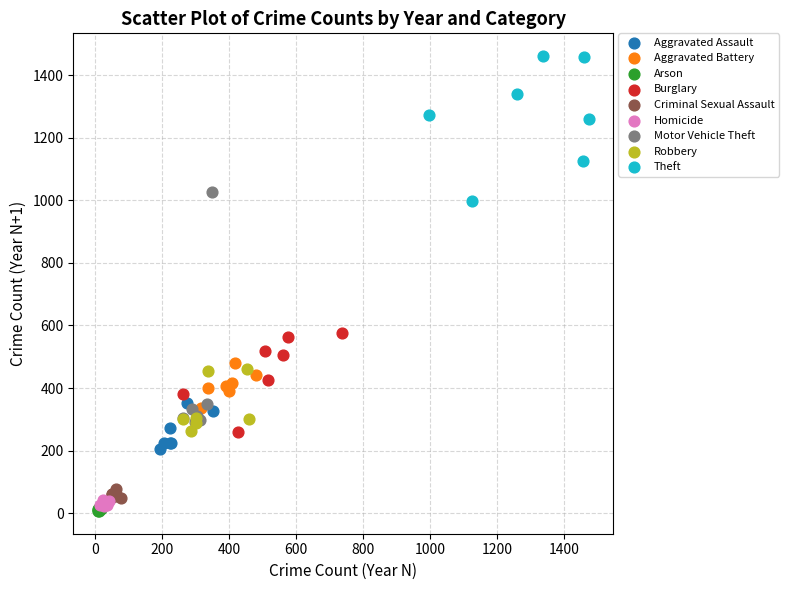

Which series has the largest Y range (max minus min)?

Motor Vehicle Theft